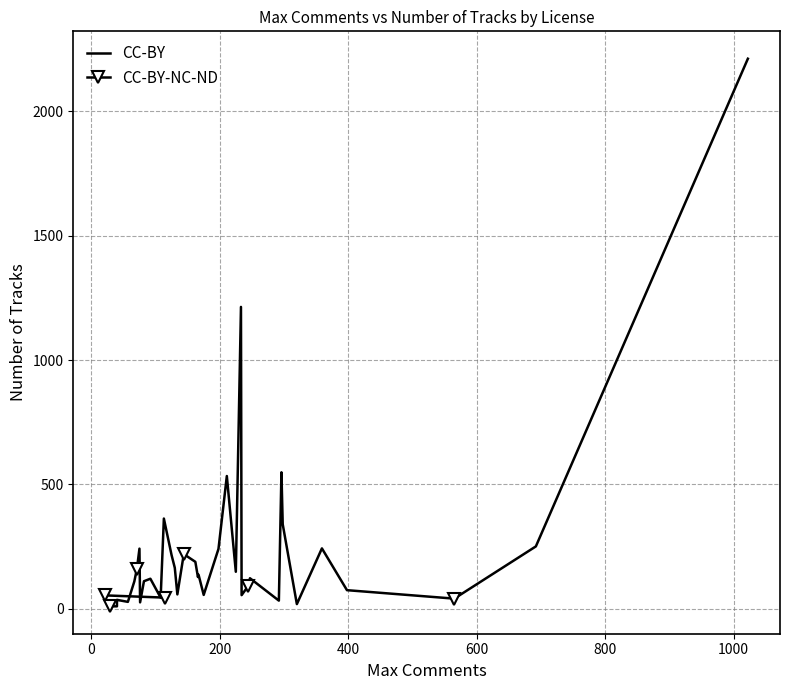

Is it true that CC-BY-NC-ND equals 31 at classical?

False